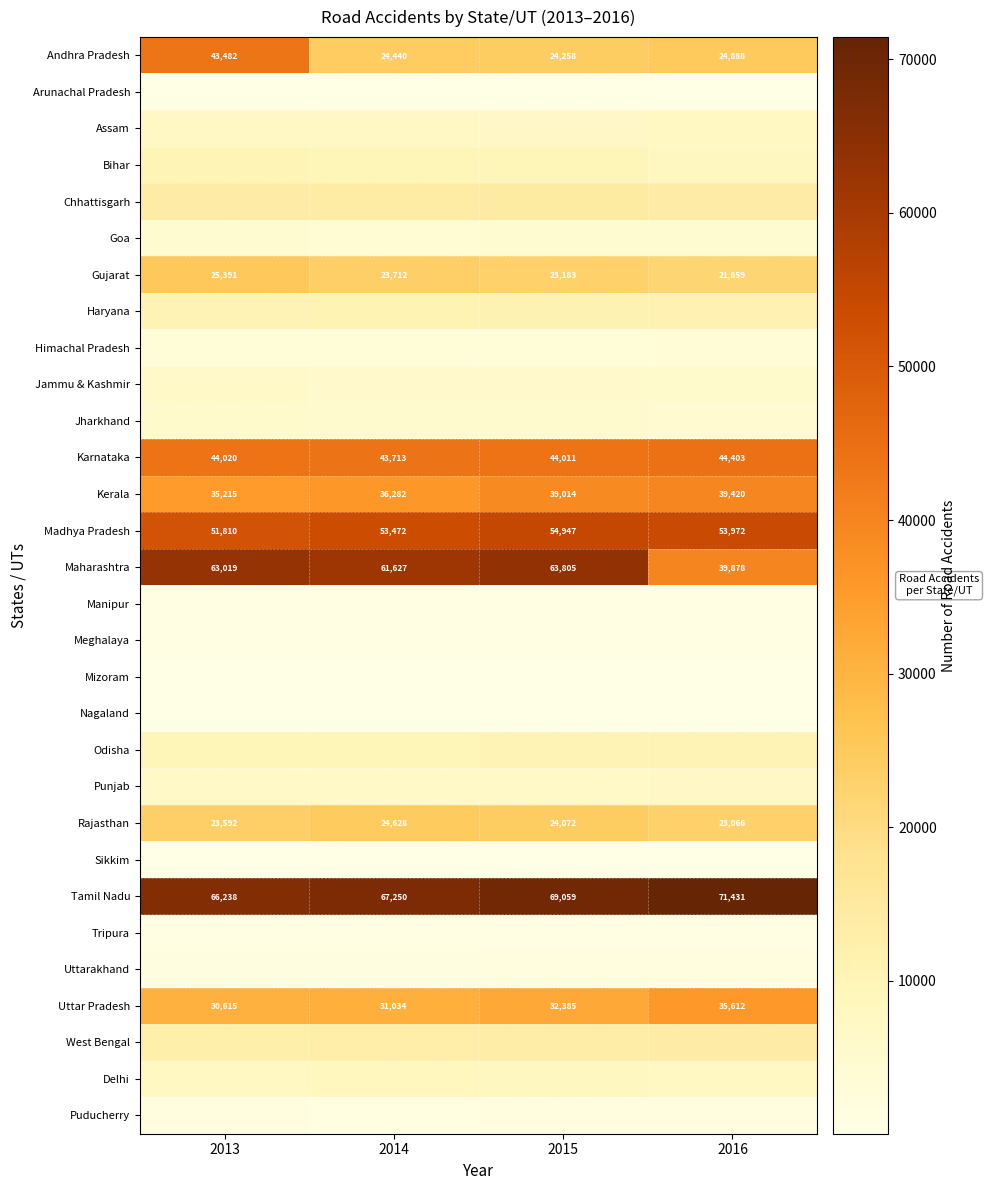

What is the difference between the maximum and second lowest values in the Tamil Nadu series?

4181